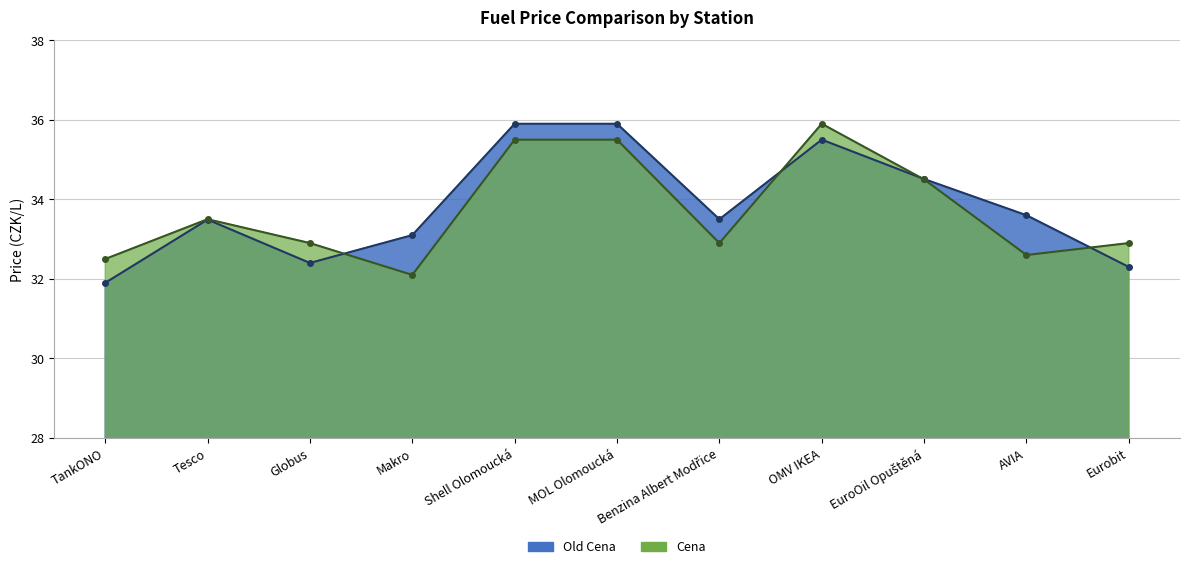

What value does the Cena series have at Eurobit?

32.9